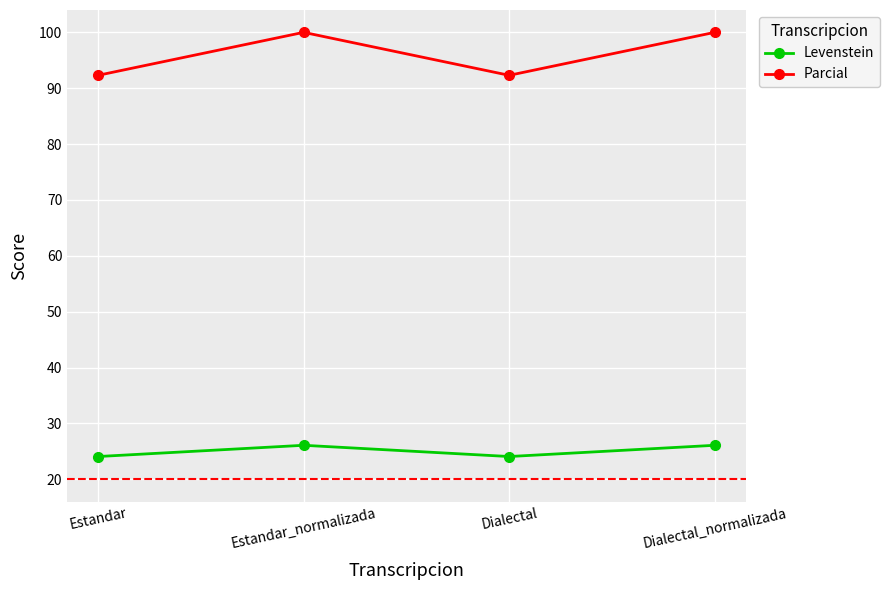

Reading left to right, extract all data points from this chart.

Levenstein: 24.1	26.1	24.1	26.1
Parcial: 92.3	100.0	92.3	100.0